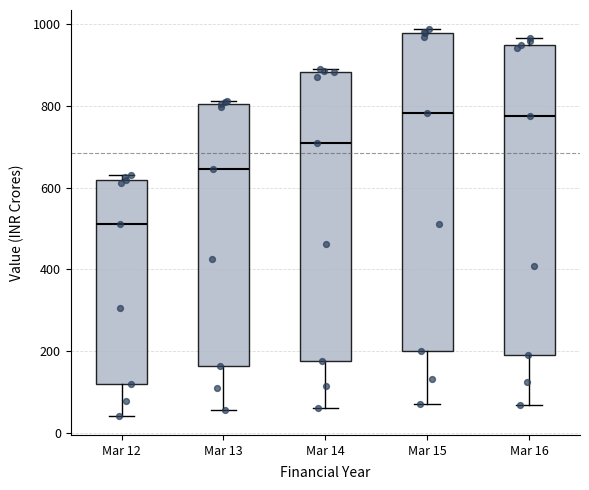

Reading left to right, transcribe this box plot: for each box, give where its median line is, the range the box spans, and where its two whiskers end, as read against the y-axis. The values are not printed on the chart, so give them approximately, as read against the axis.

Mar 12: median 520, box 120 to 620, whiskers 40 to 640
Mar 13: median 640, box 160 to 800, whiskers 60 to 820
Mar 14: median 700, box 180 to 880, whiskers 60 to 900
Mar 15: median 780, box 200 to 980, whiskers 60 to 980 (just above the box's upper edge)
Mar 16: median 780, box 200 to 940, whiskers 60 to 960